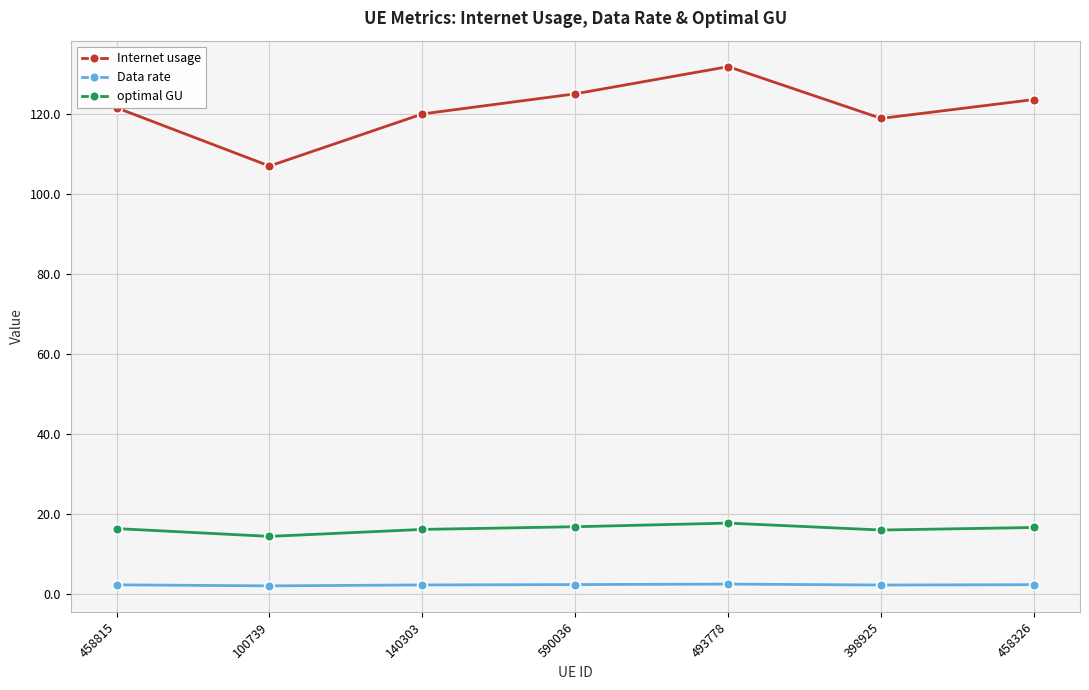

What is the spread (max minus min) of values at 140303?

117.9